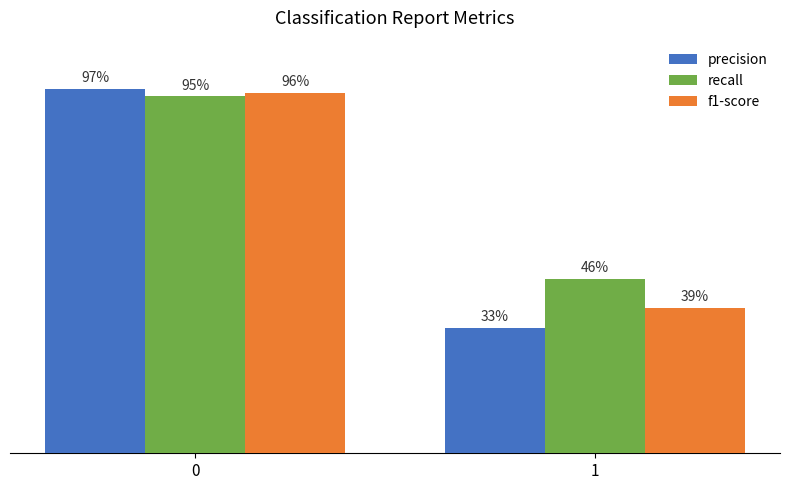

Rank the series by their average value, from lowest to highest.

precision, f1-score, recall